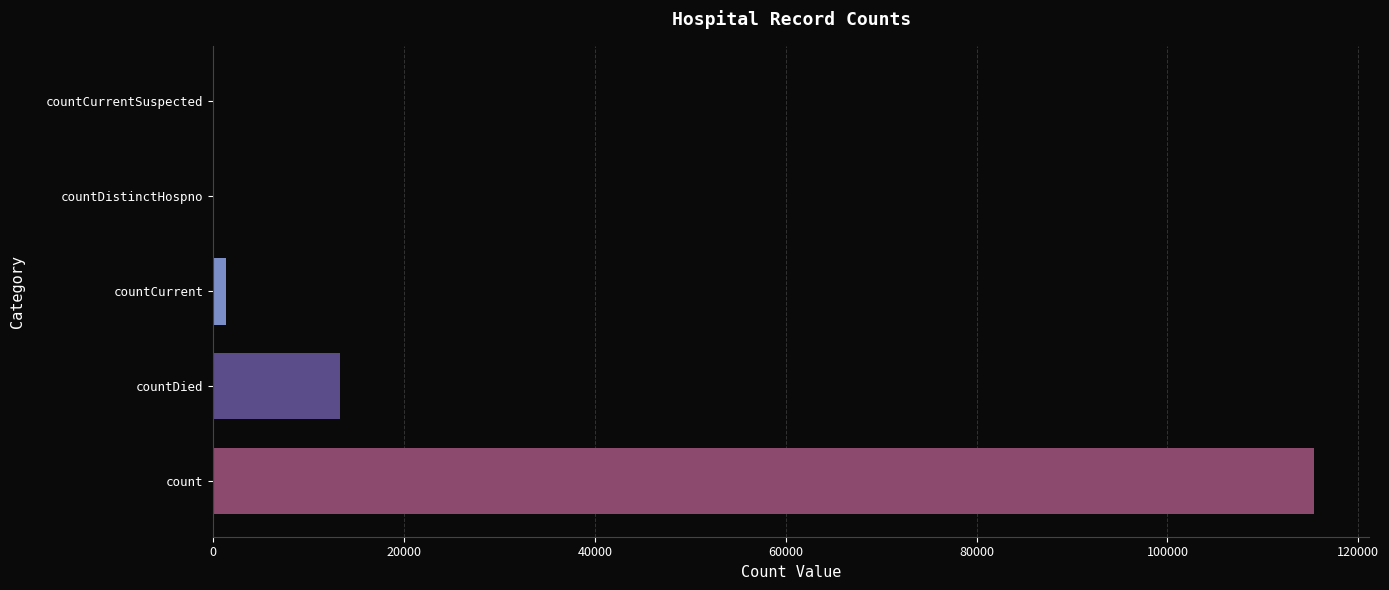

Are the bars horizontal?

Yes